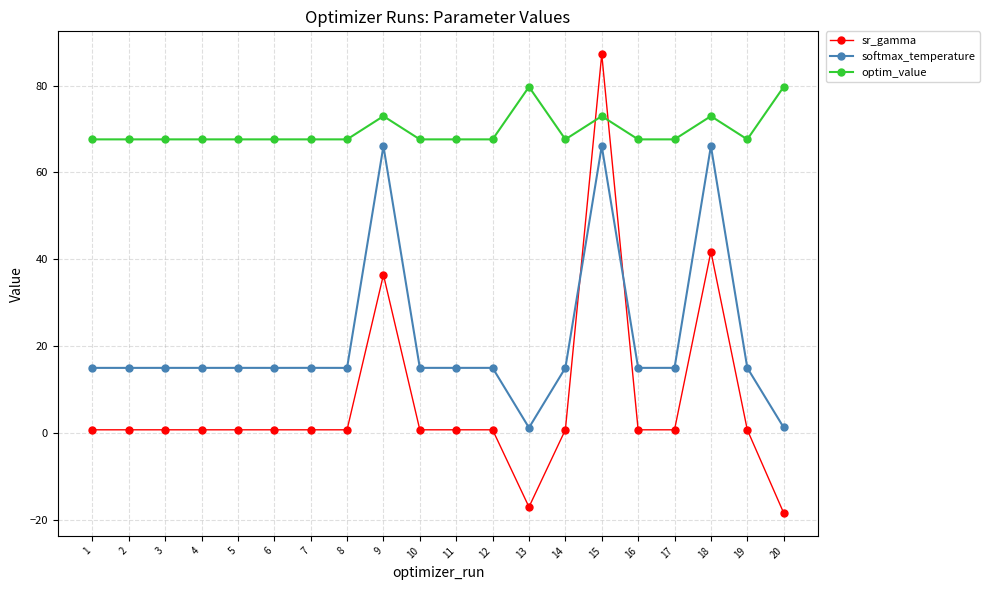

List the series in order of their overall mean, highest first.

optim_value, softmax_temperature, sr_gamma